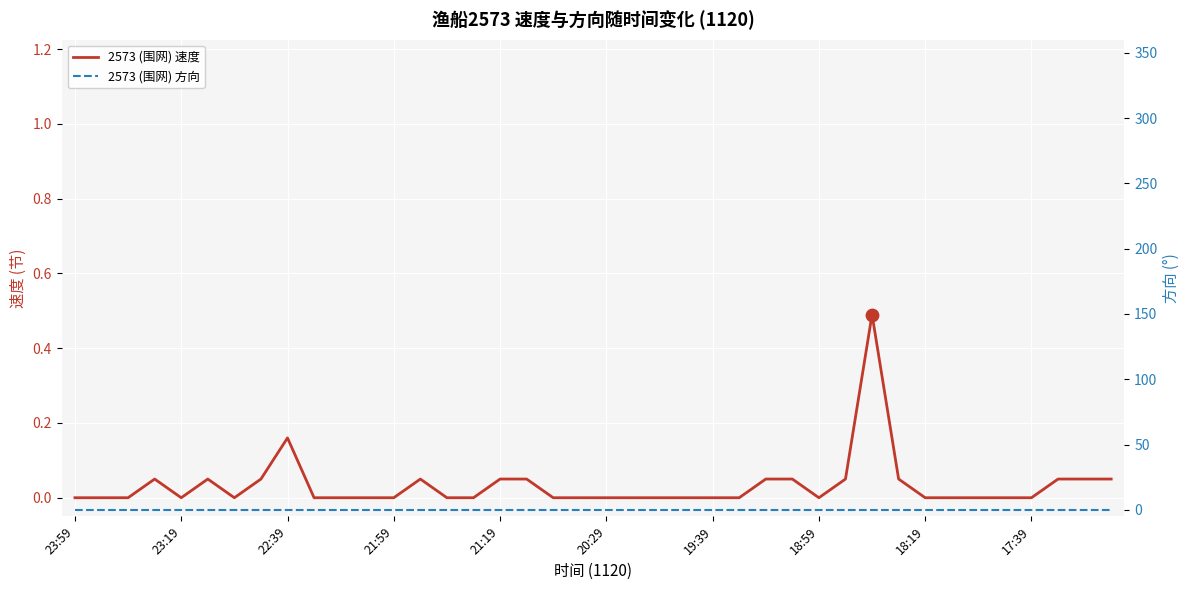

At how many categories does at least one series exceed 0?

15